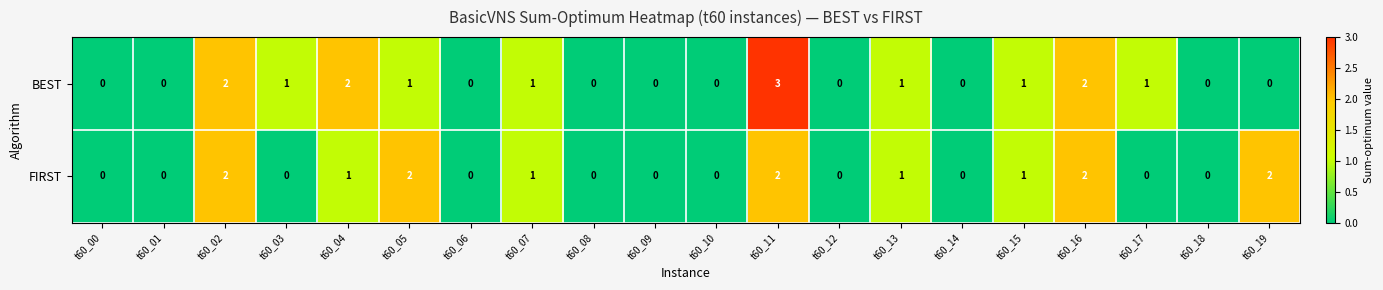

How many series are shown in this chart?

2